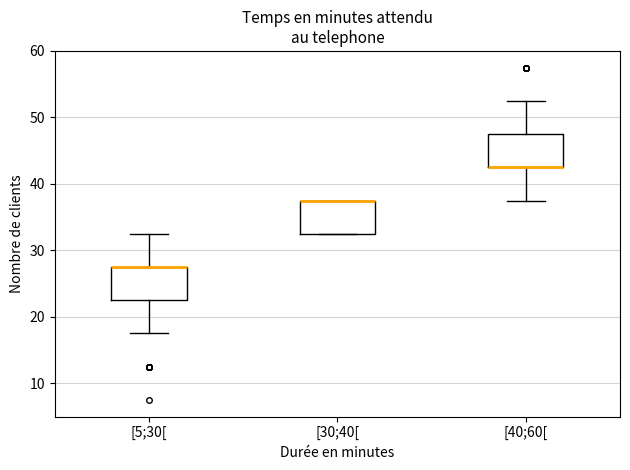

Reading left to right, read every box against the y-axis: the position of its median line, the range the box covers, and the ends of its whiskers. The values are not printed on the chart, so give them approximately, as read against the axis.

[5;30[: median 28 (drawn on the box's upper edge), box 23 to 28, whiskers 18 to 33
[30;40[: median 38 (drawn on the box's upper edge), box 33 to 38, whiskers 33 to 38
[40;60[: median 43 (drawn on the box's lower edge), box 43 to 48, whiskers 38 to 53